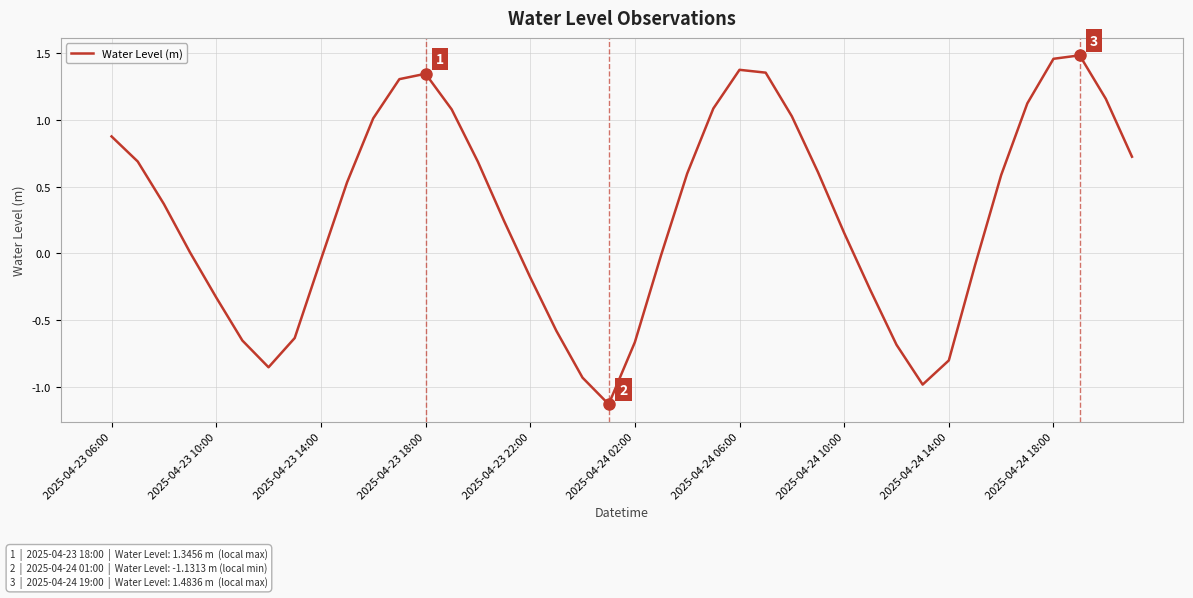

Is it true that the value at 2025-04-24 10:00 is 0.0?

False